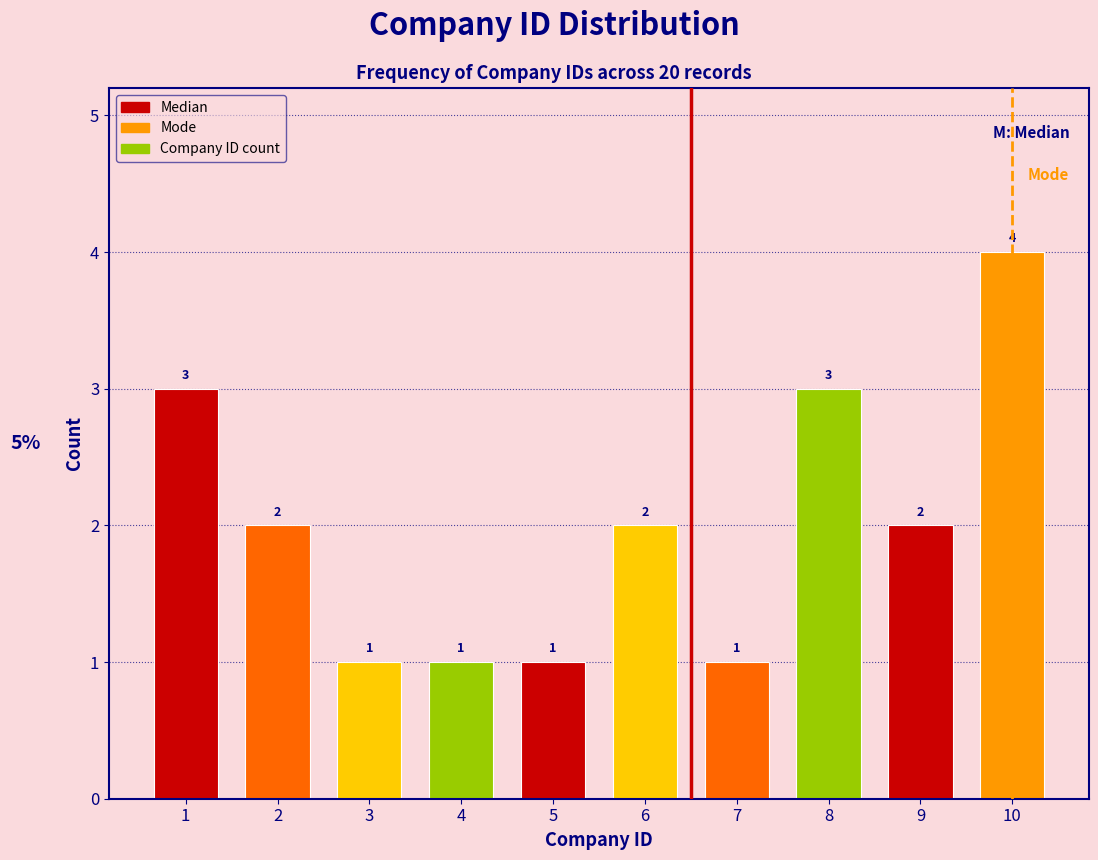

Reading right to left, extract all data points from this chart.

4	2	3	1	2	1	1	1	2	3